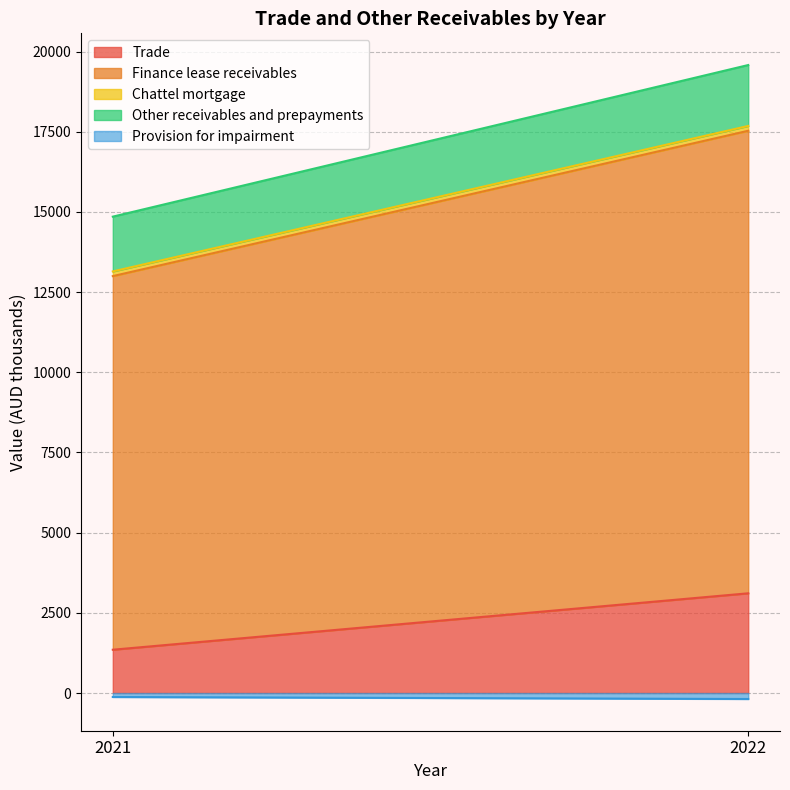

The value of Finance lease receivables at 2022 is 14421. True or false?

True